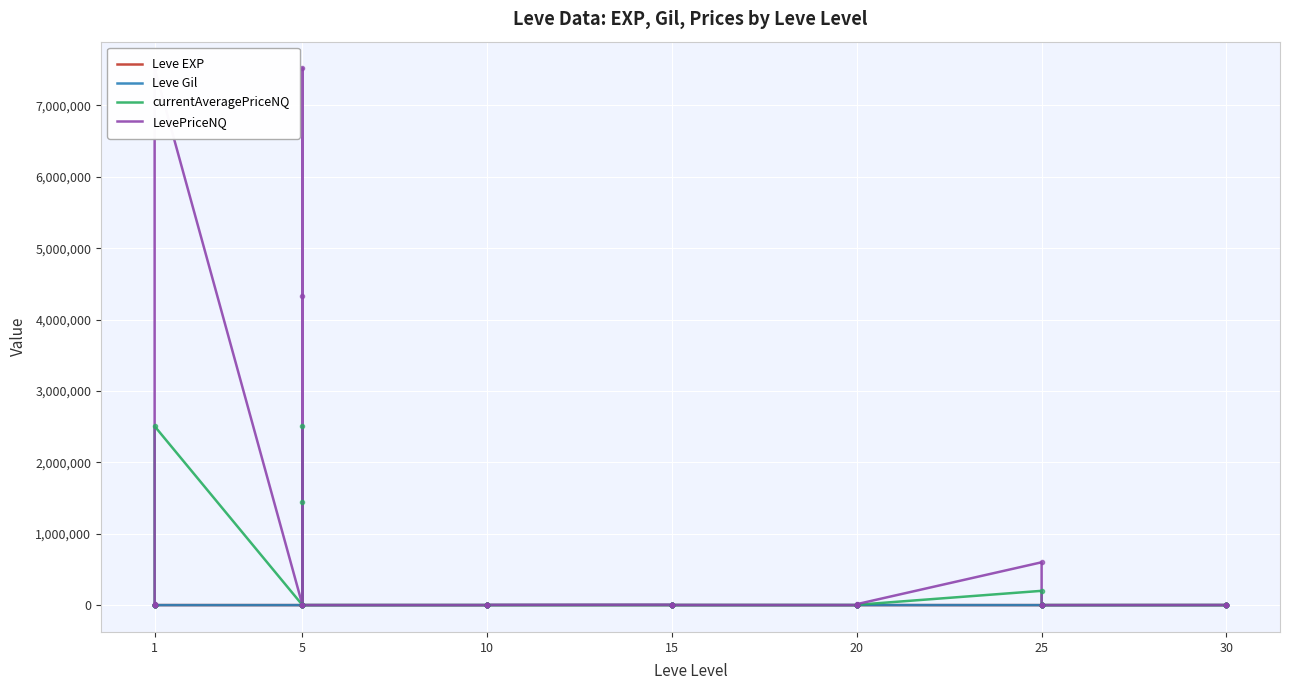

Is it true that LevePriceNQ equals 200.1 at 10?

False